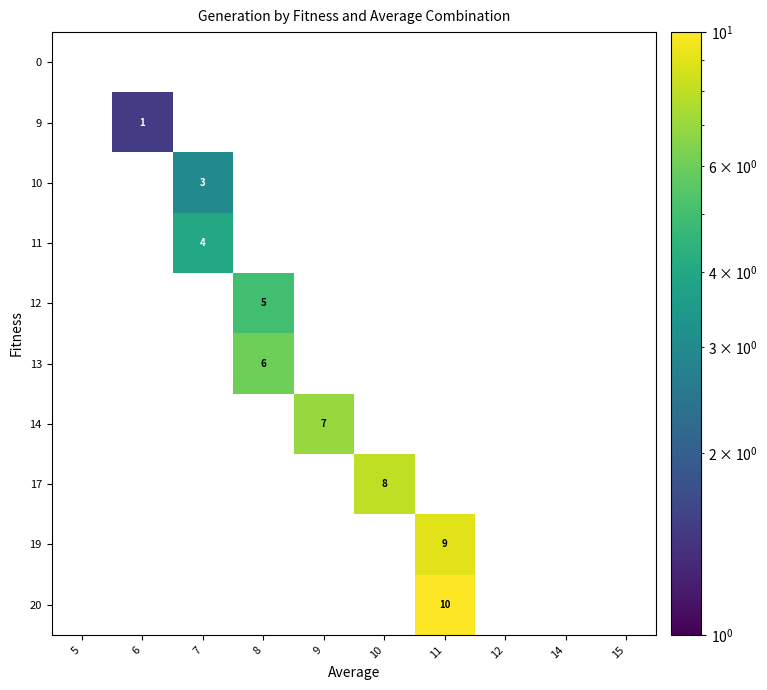

Rank the series by their maximum value, from lowest to highest.

0, 9, 10, 11, 12, 13, 14, 17, 19, 20